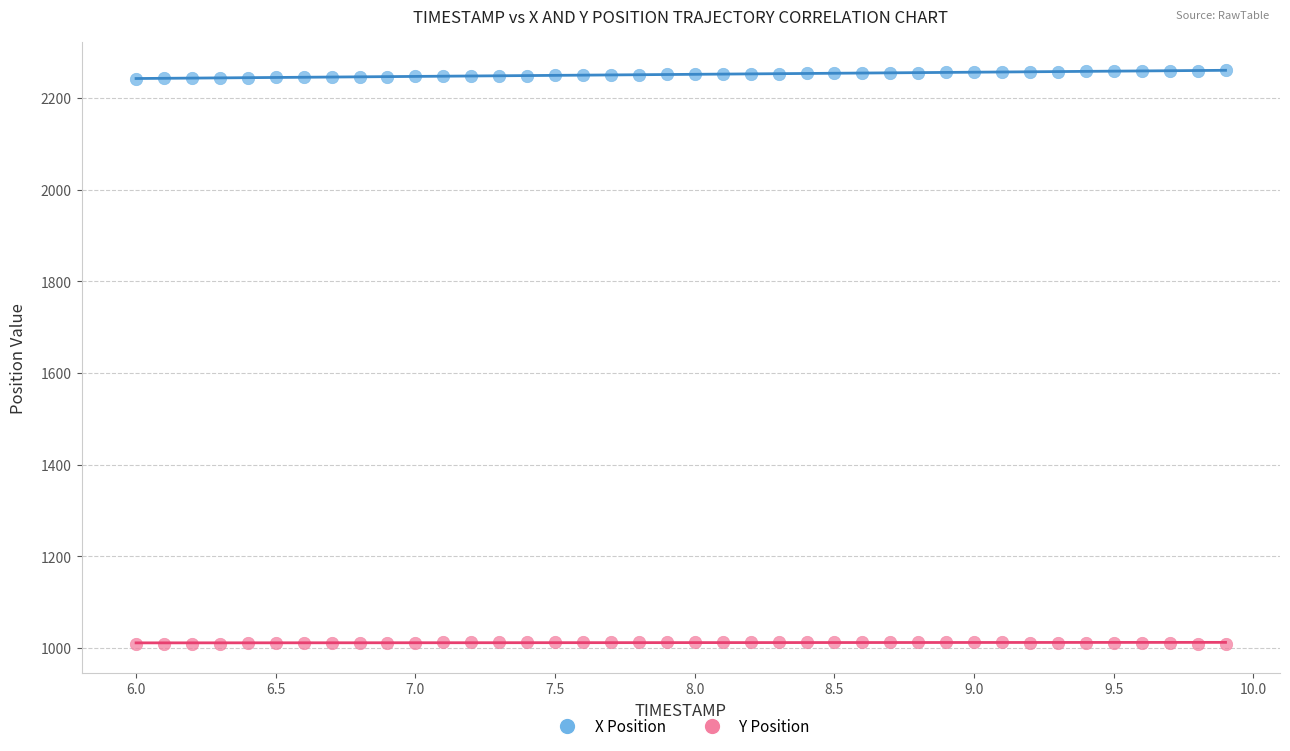

What are all the series names shown in the legend?

X Position, Y Position